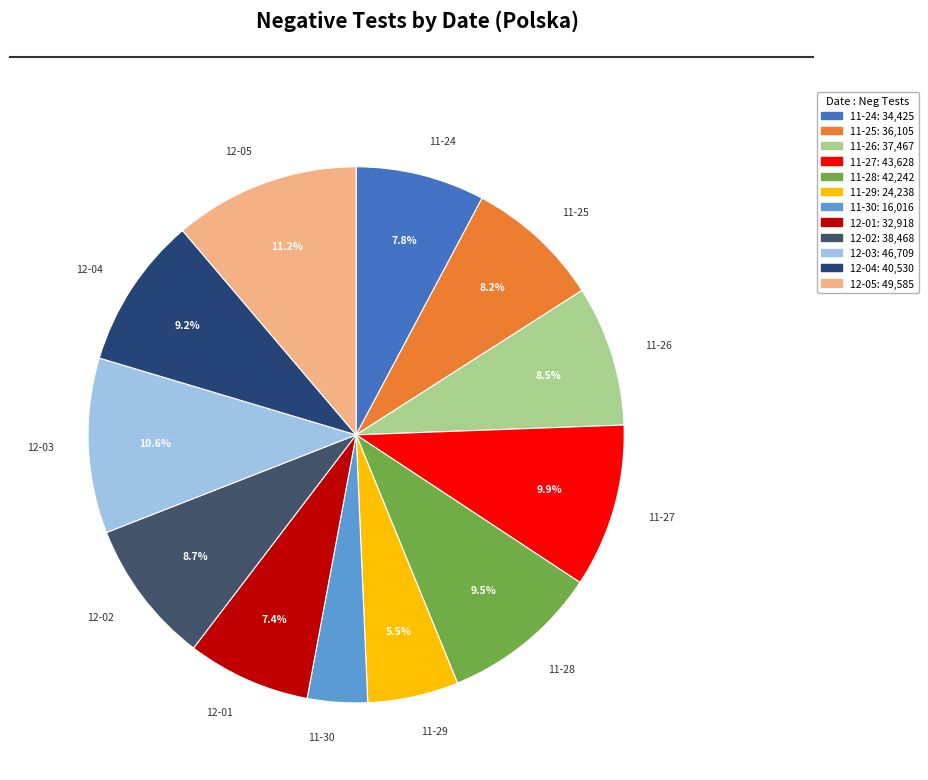

Count the number of slices in the pie.

12